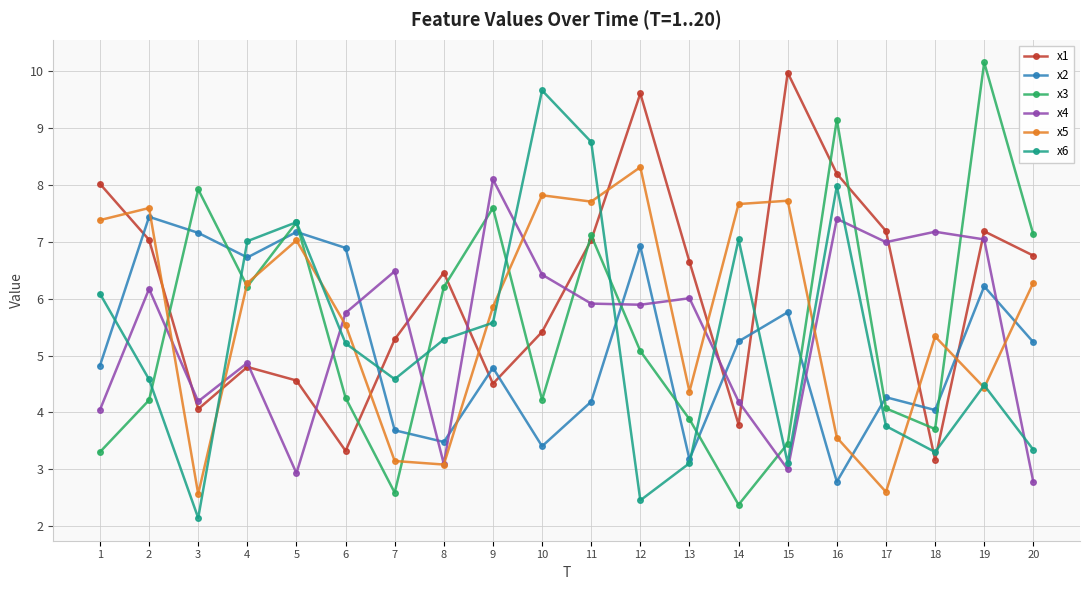

Which label corresponds to the smallest value in the chart?

3